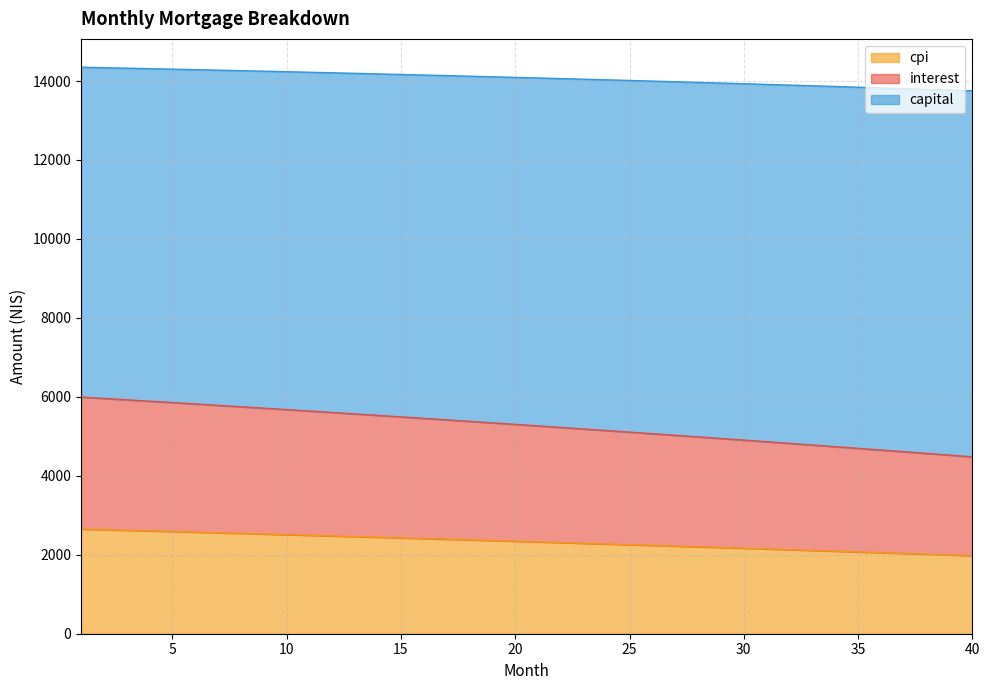

What is the maximum value for cpi?

2651.5